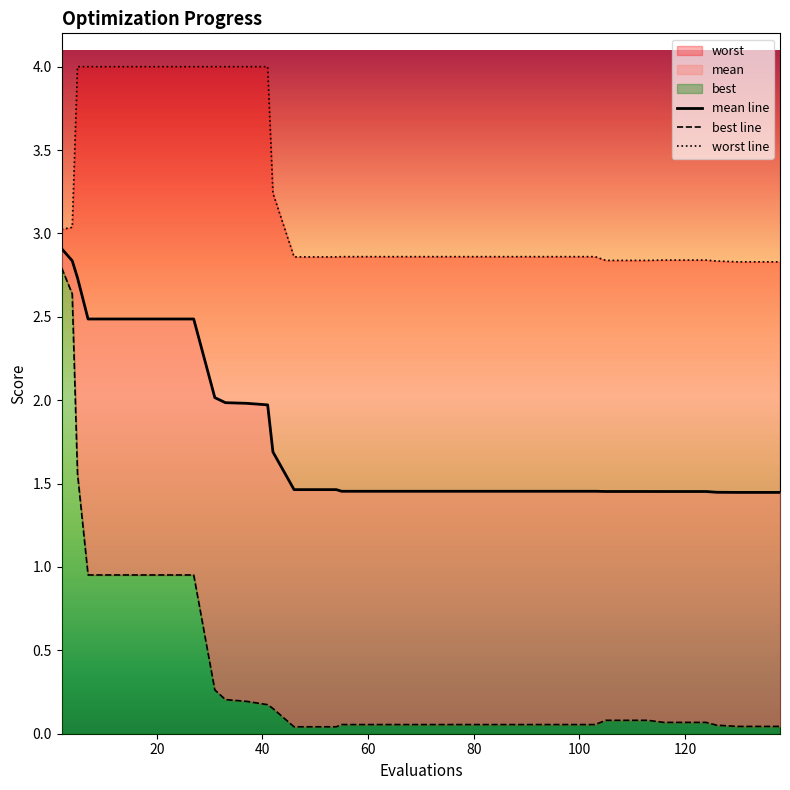

Reading right to left, list all the values displayed in this chart.

mean line: 1.4	1.4	1.4	1.4	1.5	1.5	1.5	1.5	1.5	1.5	1.5	1.5	1.5	1.5	1.5	1.5	1.5	1.5	1.5	1.5	1.5	1.5	1.5	1.5	1.5	1.5	1.7	2.0	2.0	2.0	2.0	2.5	2.5	2.5	2.5	2.5	2.5	2.7	2.8	2.9
best line: 0.0	0.0	0.0	0.1	0.1	0.1	0.1	0.1	0.1	0.1	0.1	0.1	0.1	0.1	0.1	0.1	0.1	0.1	0.1	0.1	0.1	0.1	0.1	0.0	0.0	0.0	0.2	0.2	0.2	0.2	0.3	1.0	1.0	1.0	1.0	1.0	1.0	1.6	2.6	2.8
worst line: 2.8	2.8	2.8	2.8	2.8	2.8	2.8	2.8	2.8	2.8	2.9	2.9	2.9	2.9	2.9	2.9	2.9	2.9	2.9	2.9	2.9	2.9	2.9	2.9	2.9	2.9	3.2	4.0	4.0	4.0	4.0	4.0	4.0	4.0	4.0	4.0	4.0	4.0	3.0	3.0